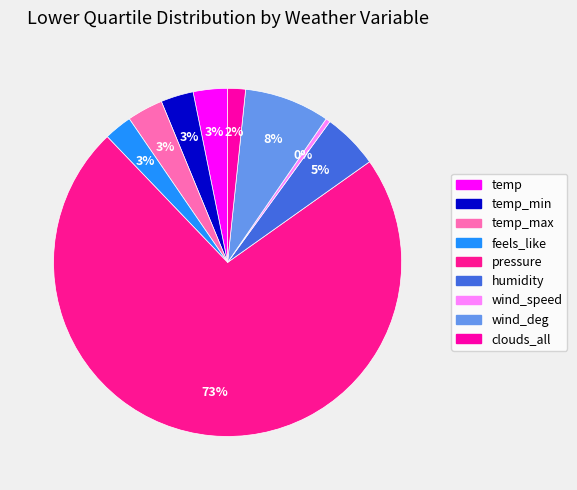

Rank the categories by value from highest to lowest.

pressure, wind_deg, humidity, temp_max, temp, temp_min, feels_like, clouds_all, wind_speed